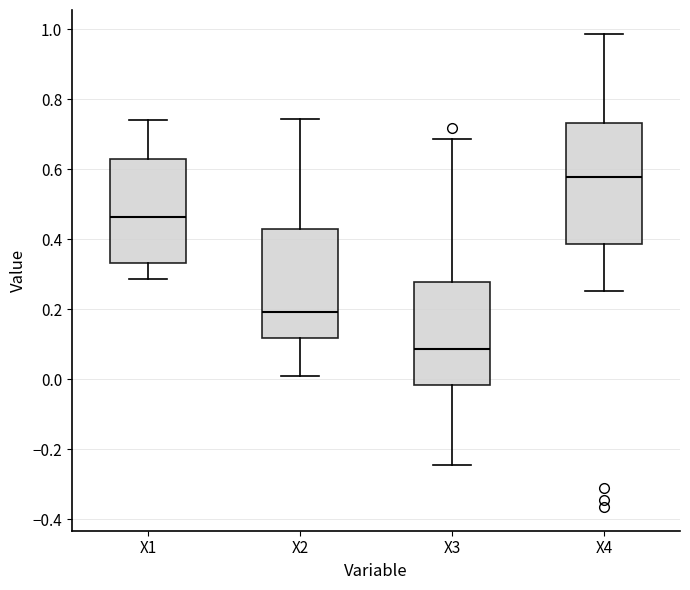

Which box's median line is the lowest?

X3